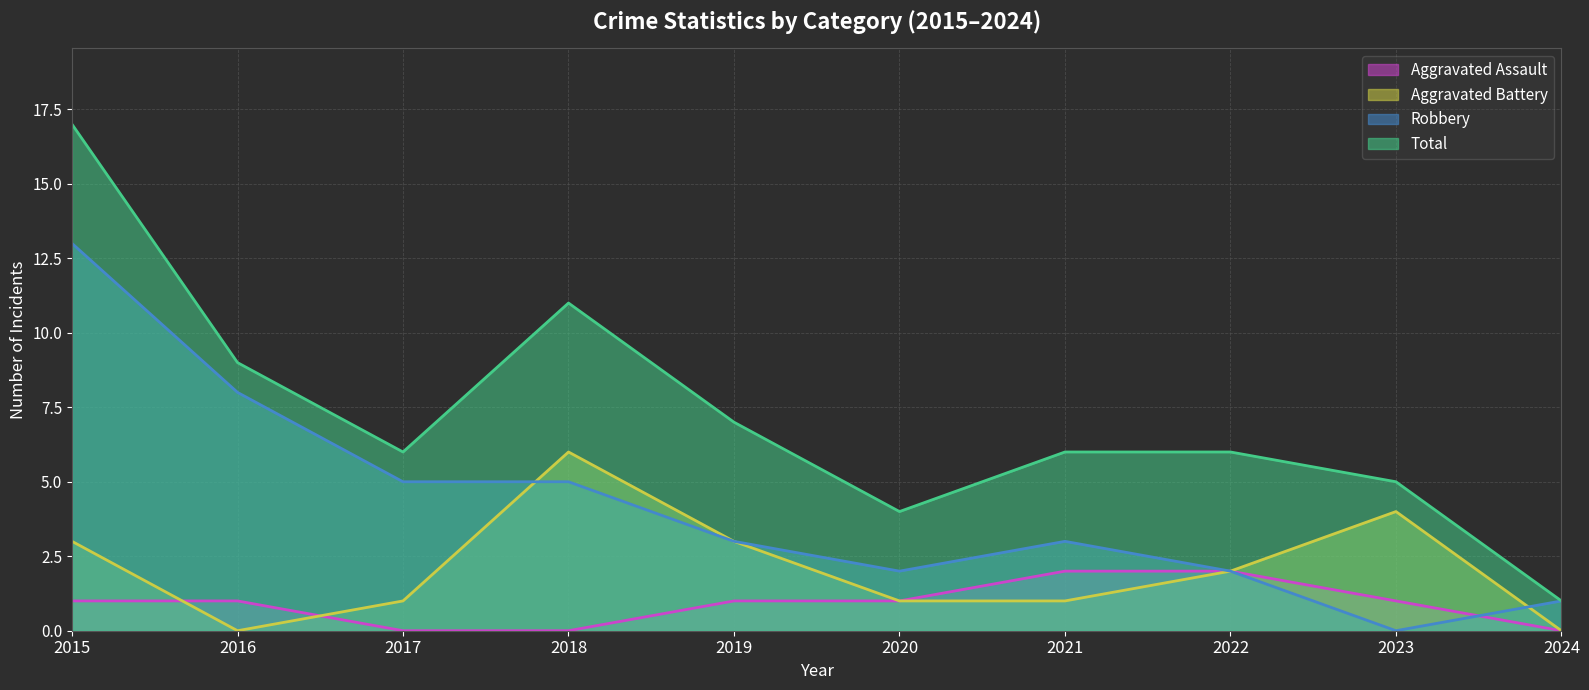

Between which two adjacent categories do Aggravated Assault and Aggravated Battery first intersect?

2015 and 2016